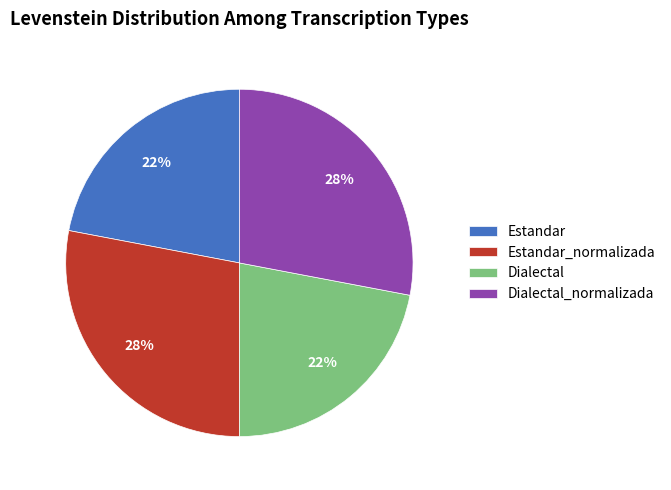

Does any single category account for the majority?

No